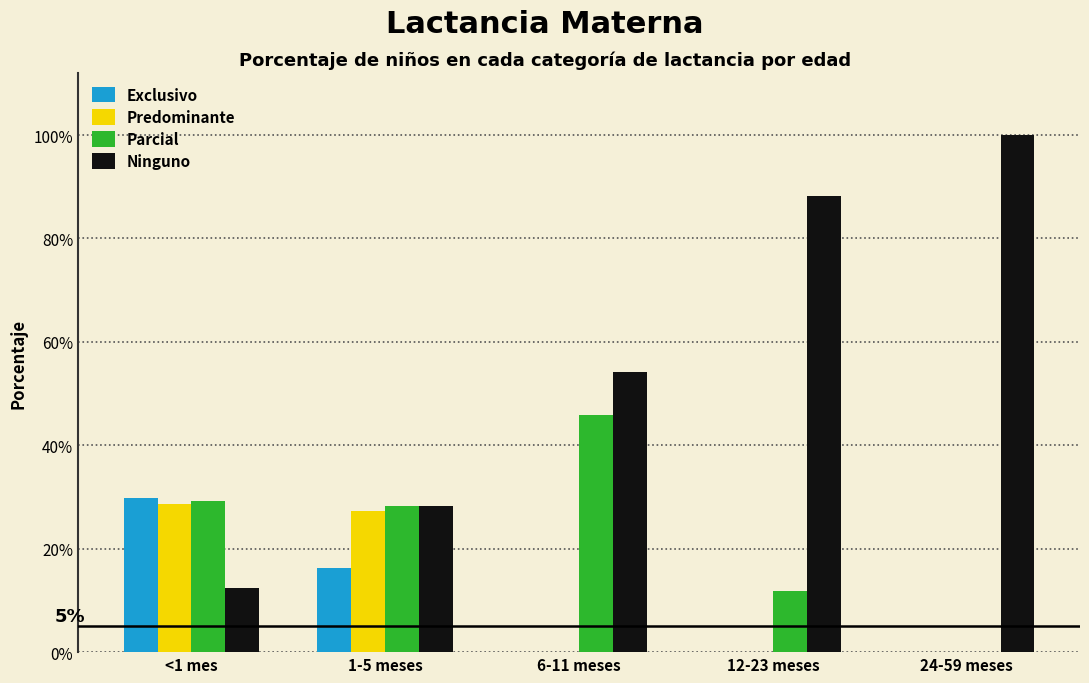

What are all the series names shown in the legend?

Exclusivo, Predominante, Parcial, Ninguno